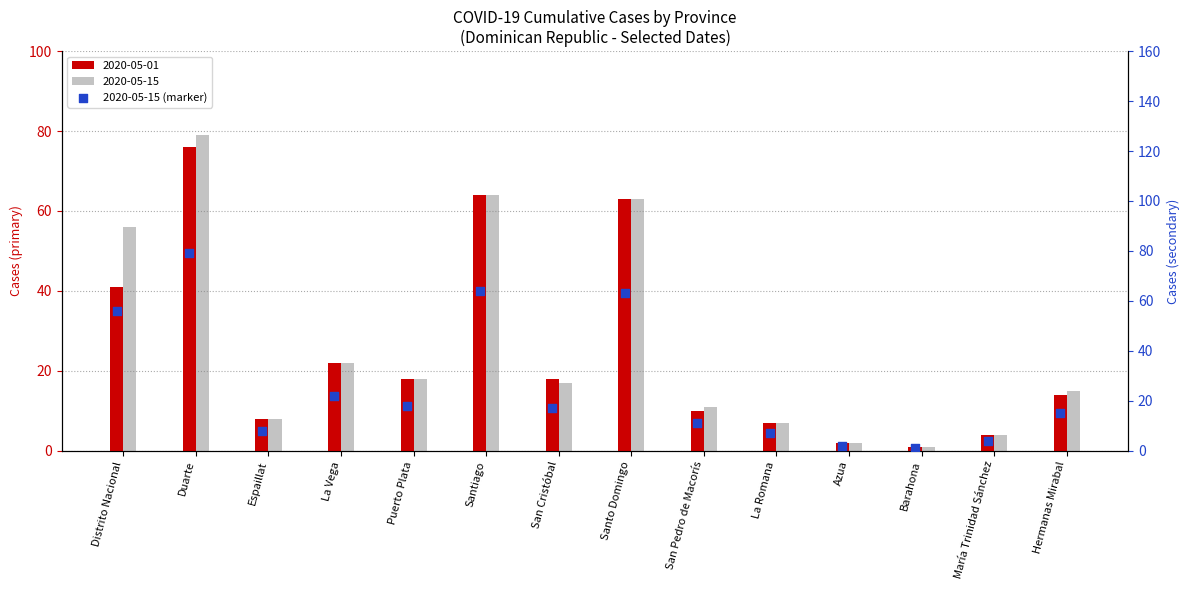

What is the change in value from Azua to María Trinidad Sánchez?

+2